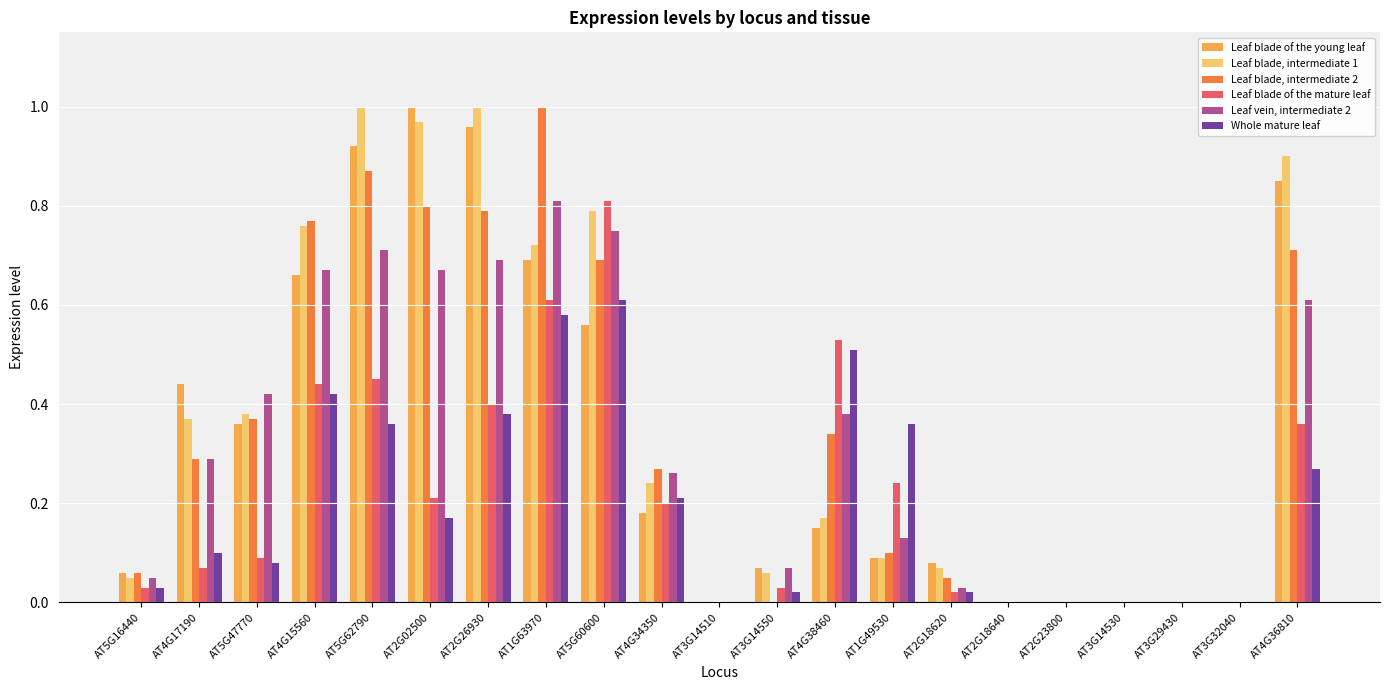

Is it true that Whole mature leaf equals 0.1 at AT5G47770?

True